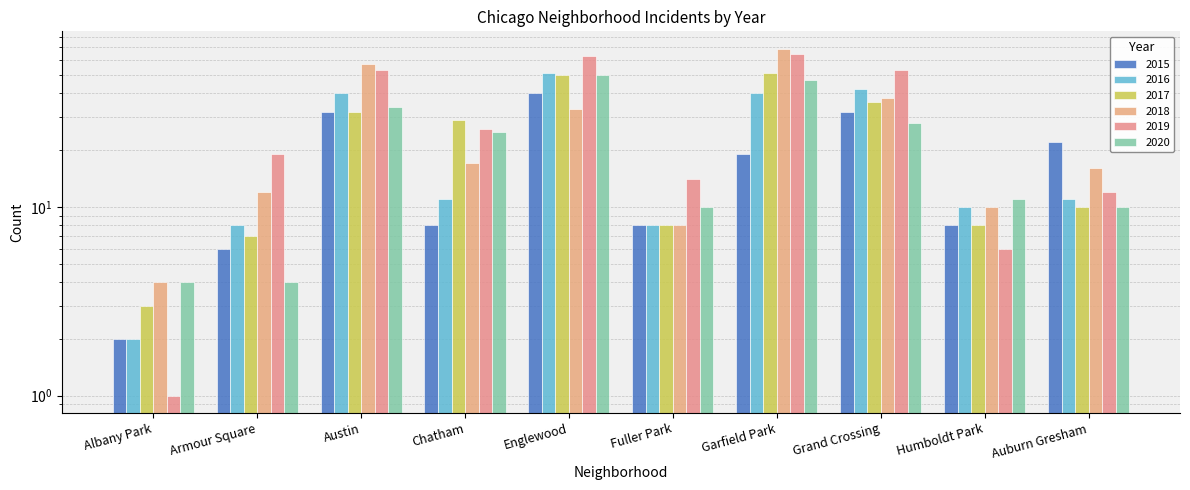

At which category does the chart reach its minimum across all series?

Albany Park